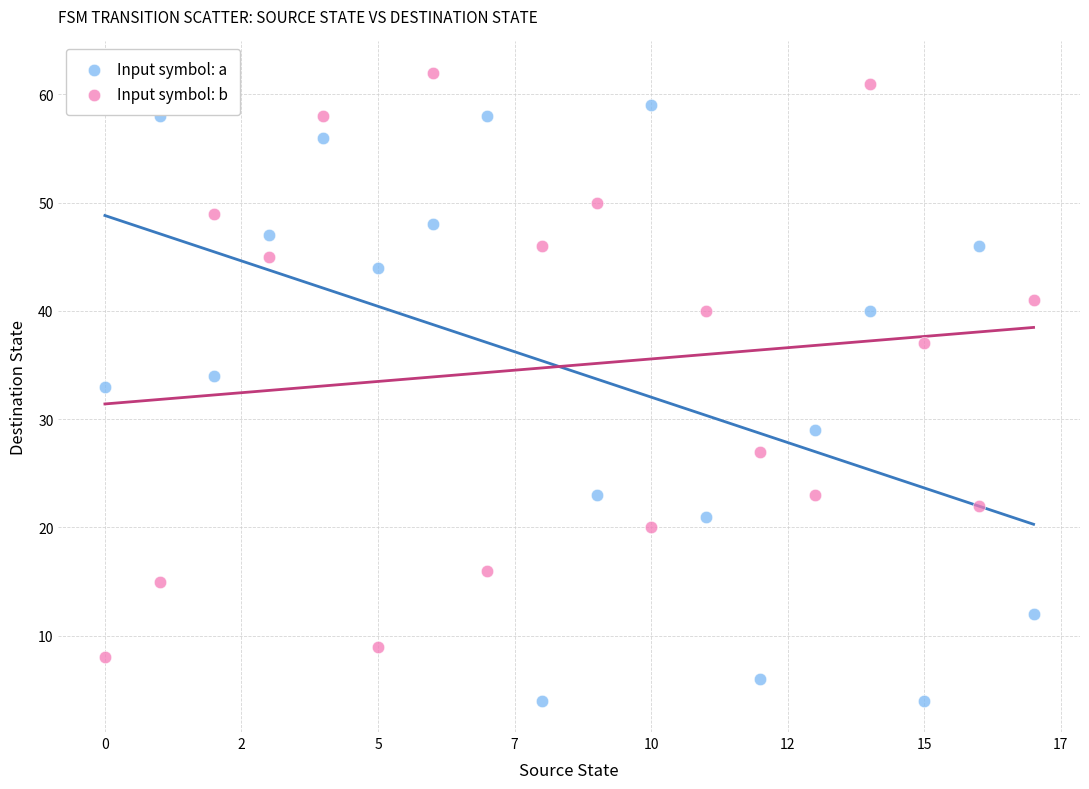

Across all data points, what is the range of Y values (max minus min)?

58